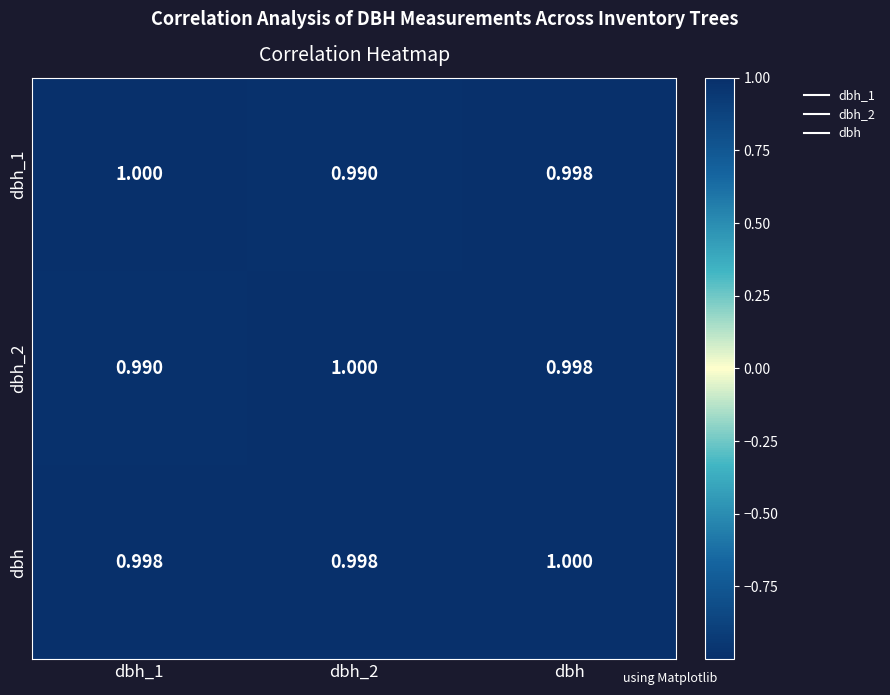

Between dbh_1 and dbh, which series saw the biggest shift?

dbh_2